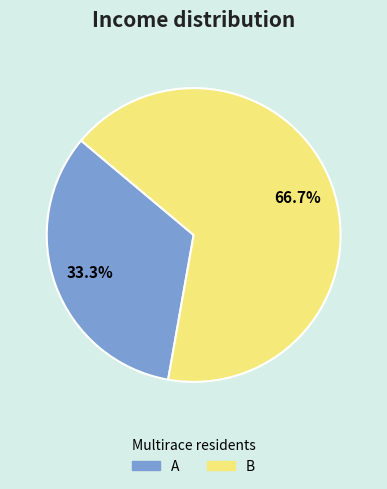

To the nearest percent, what is the average slice percentage?

50%